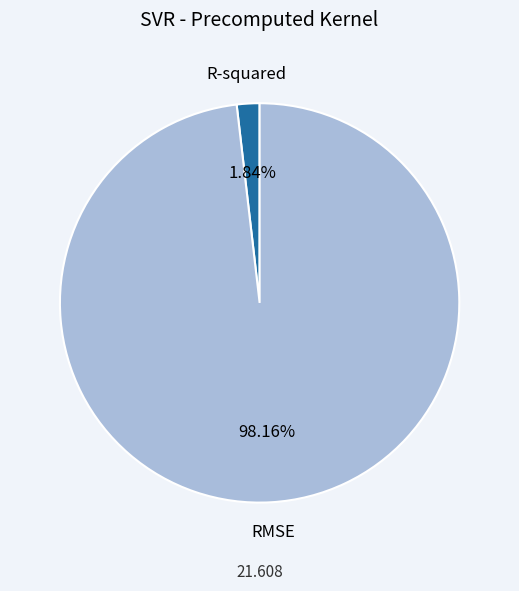

Between RMSE and R-squared, which is larger?

RMSE